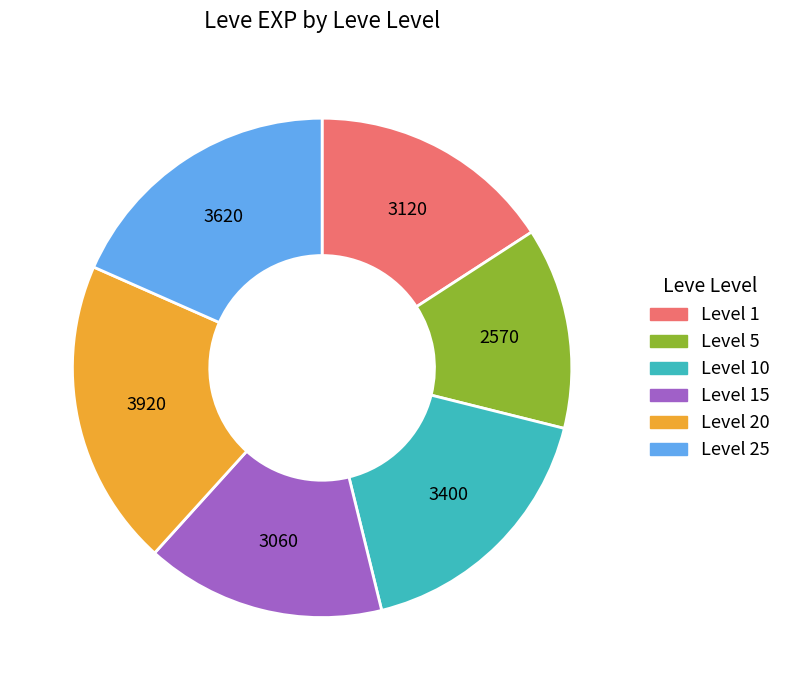

Is there any slice that represents more than half of the pie?

No